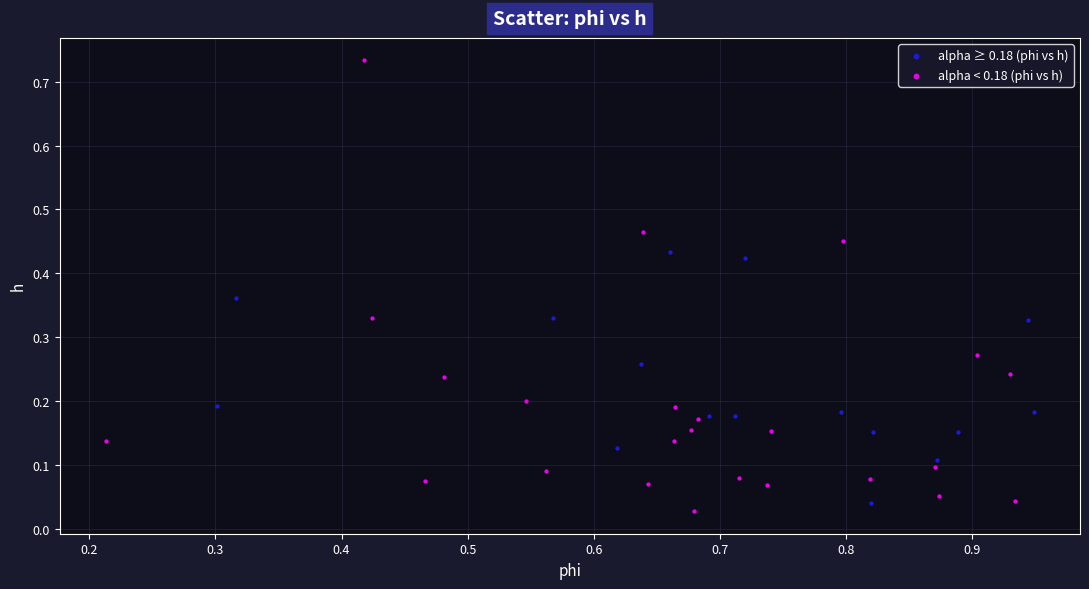

Which series contains the highest Y value?

alpha < 0.18 (phi vs h)